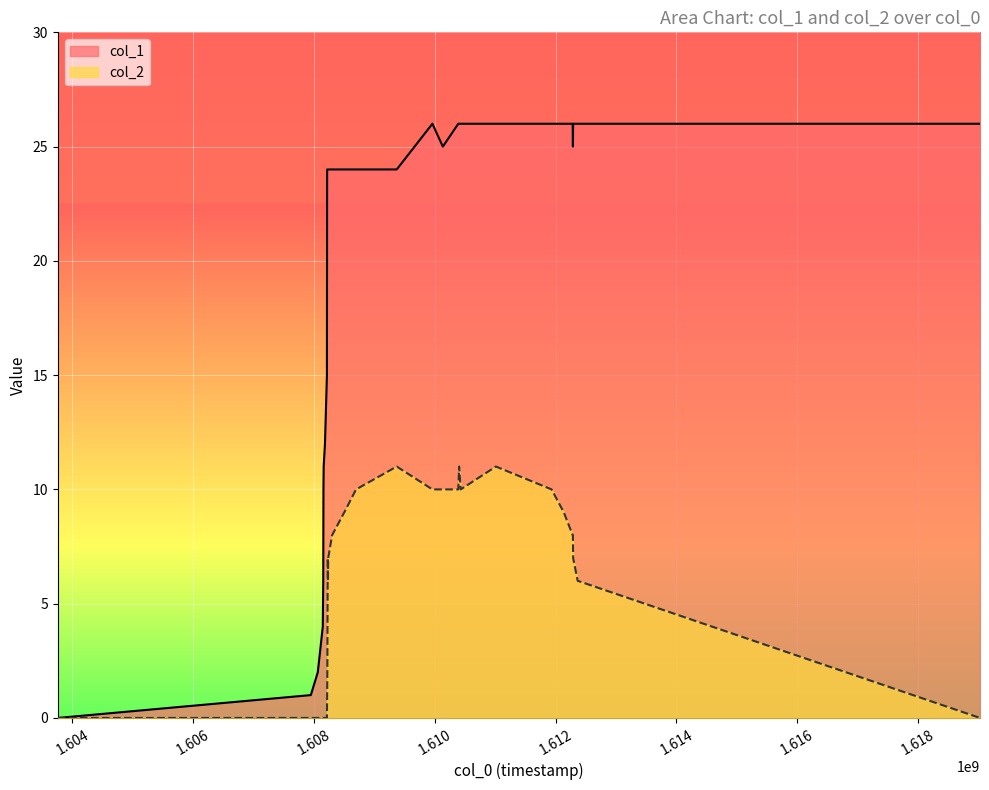

True or false: col_2 and col_1 cross at least once.

False